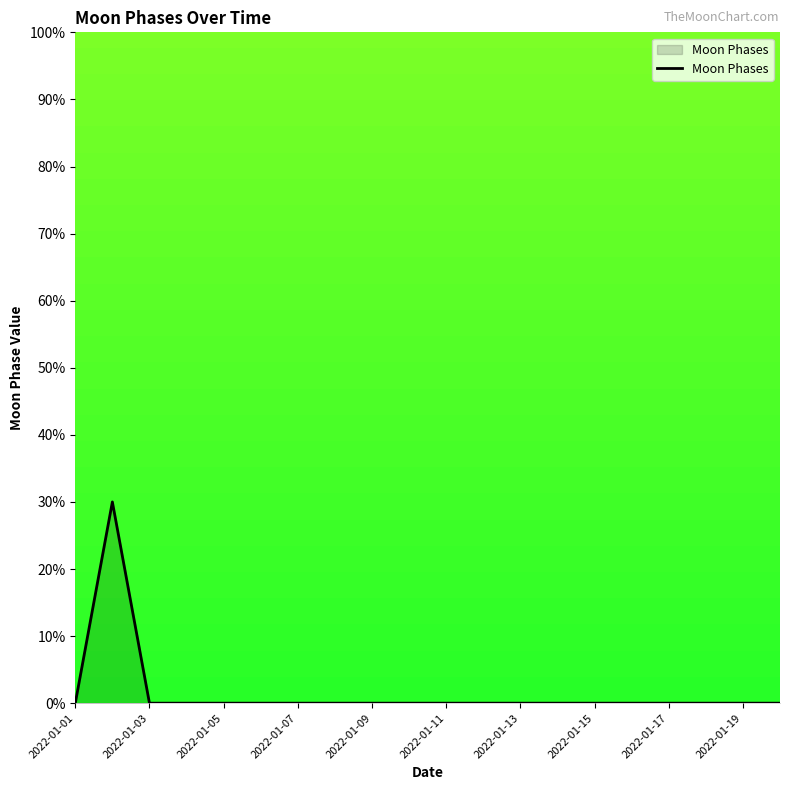

How many interior local peaks (higher than both neighbors) does the data have?

1